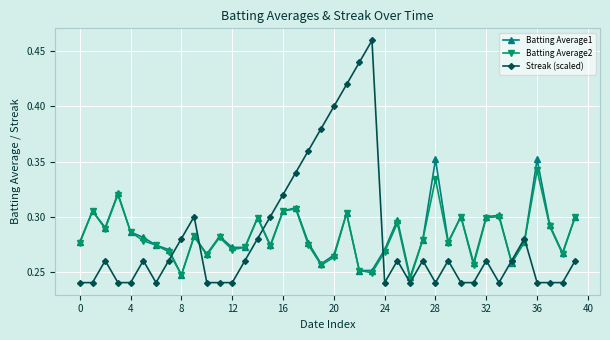

Count the Batting Average2 values in the range 0 to 1.

40